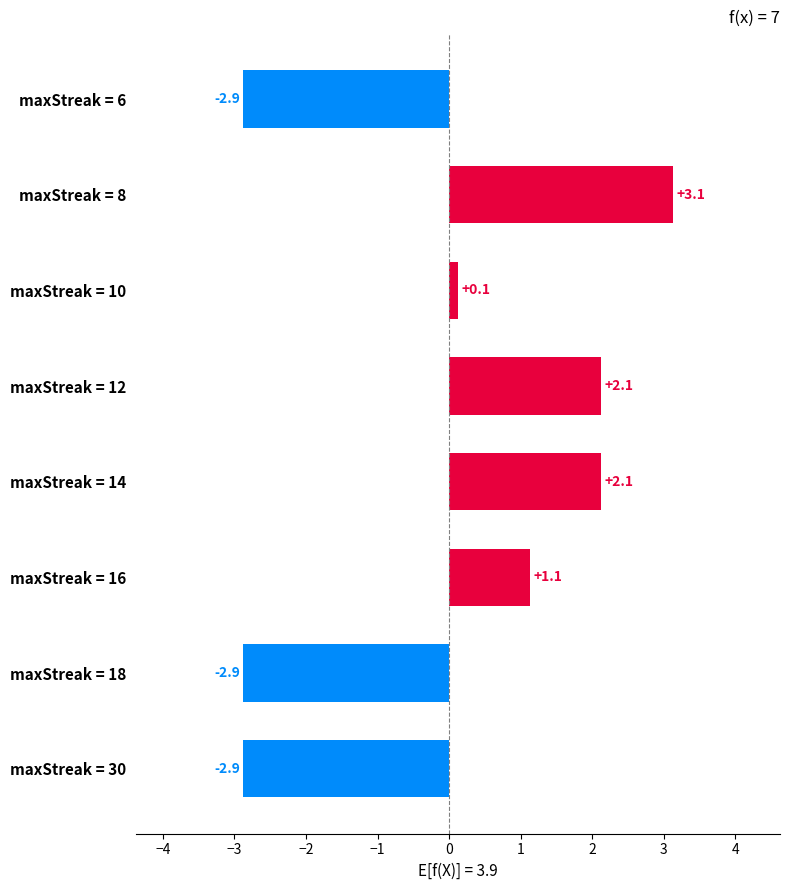

Which label corresponds to the largest value in the chart?

maxStreak = 8